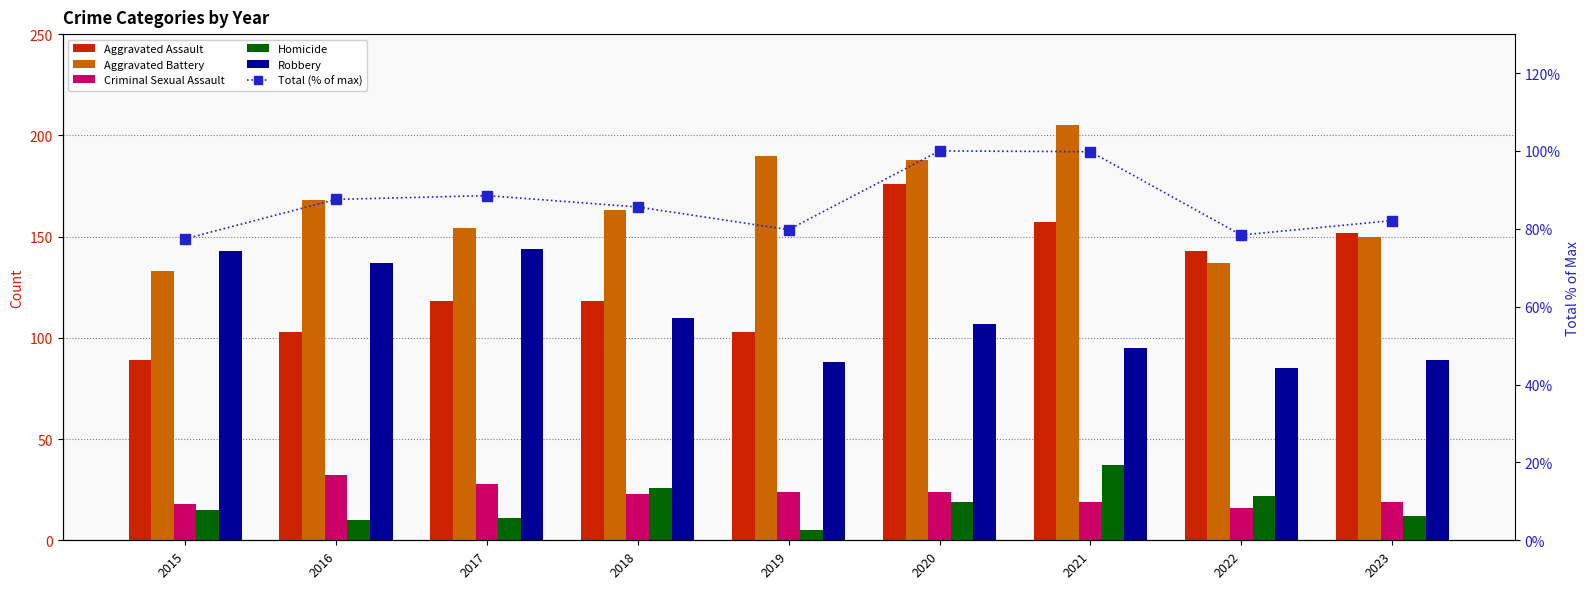

Which series changed the most between 2015 and 2016?

Aggravated Battery